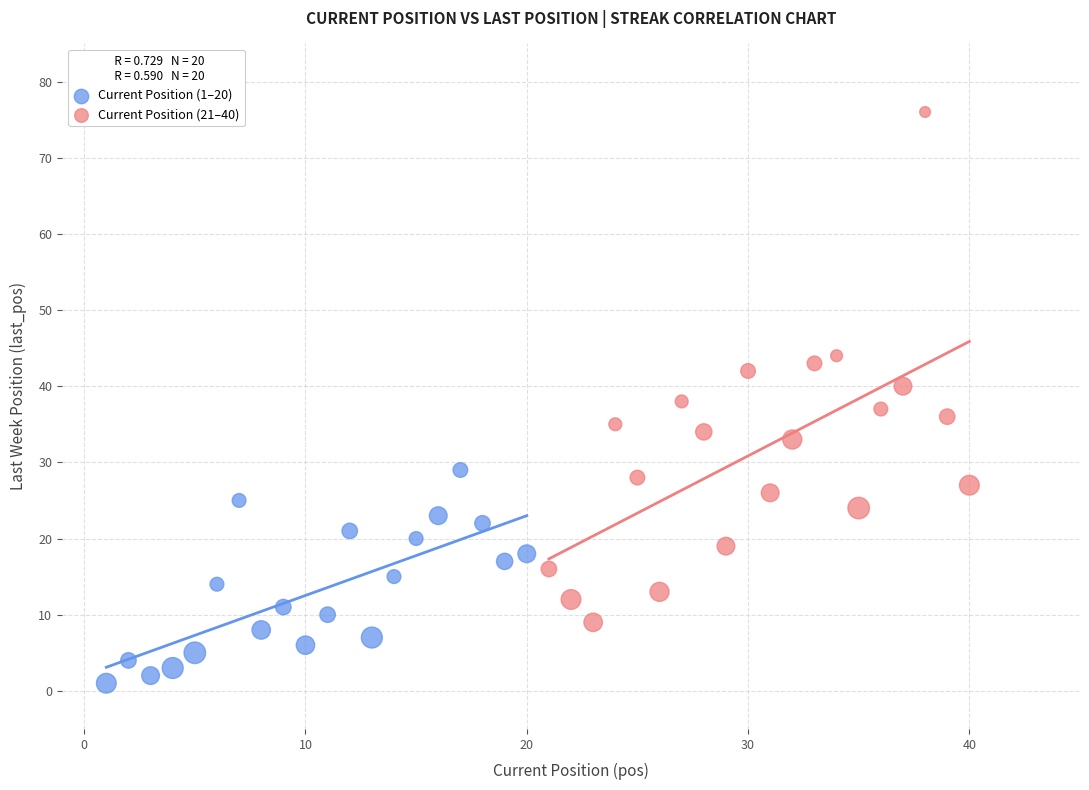

Which series reaches the maximum Y coordinate?

Current Position (21–40)